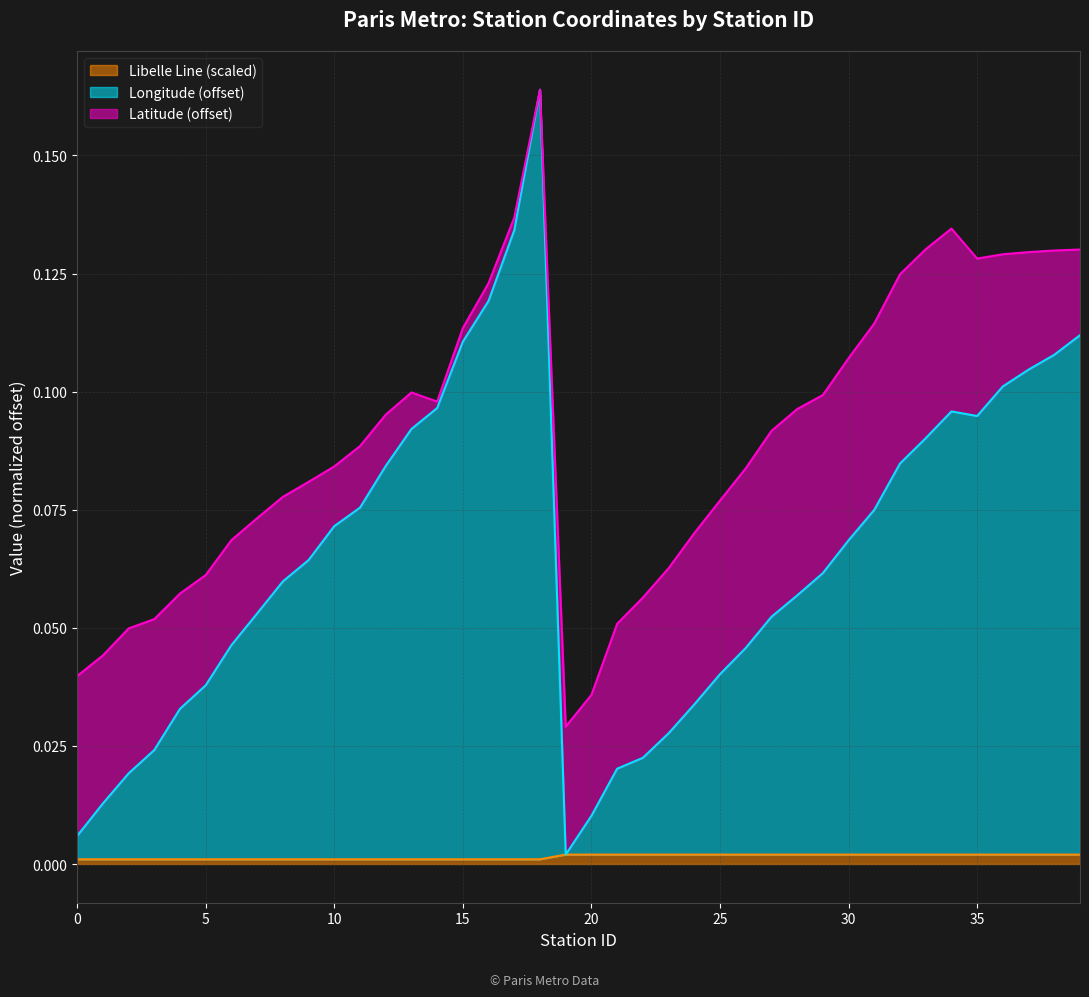

True or false: Longitude and Libelle Line cross at least once.

False